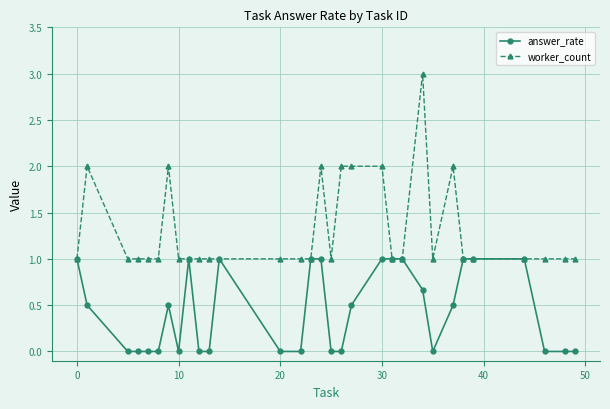

What is the maximum value shown in the chart?

3.0